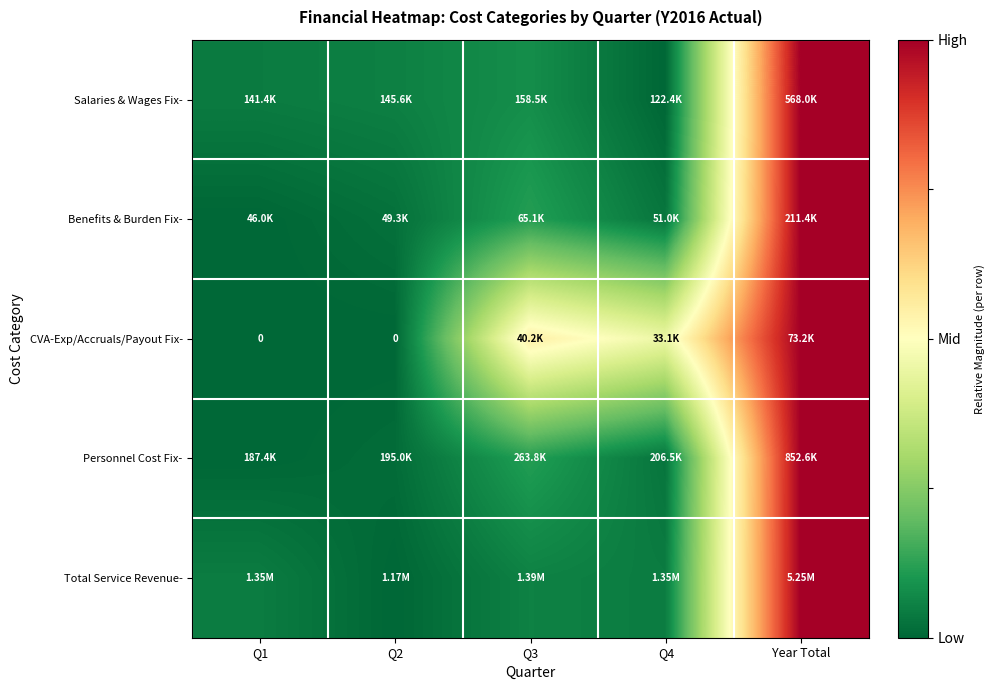

Between Year Total and Q4, which is larger?

Year Total